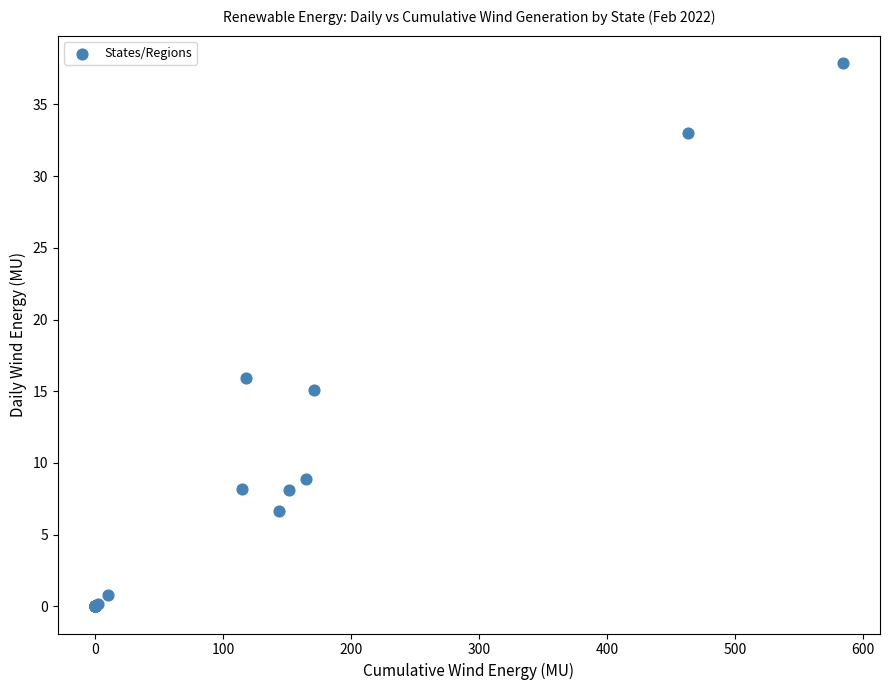

What Y value in the scatter plot is closest to 18?

15.9